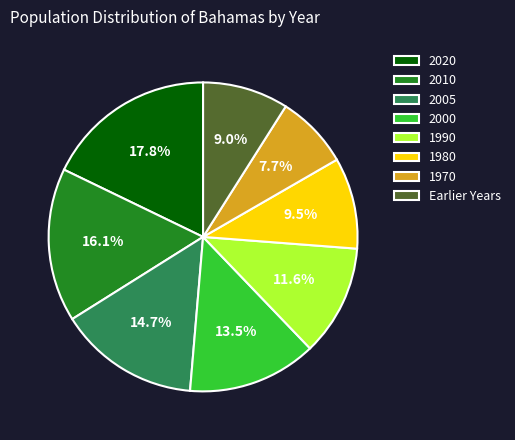

Which category has the biggest portion of the pie?

2020